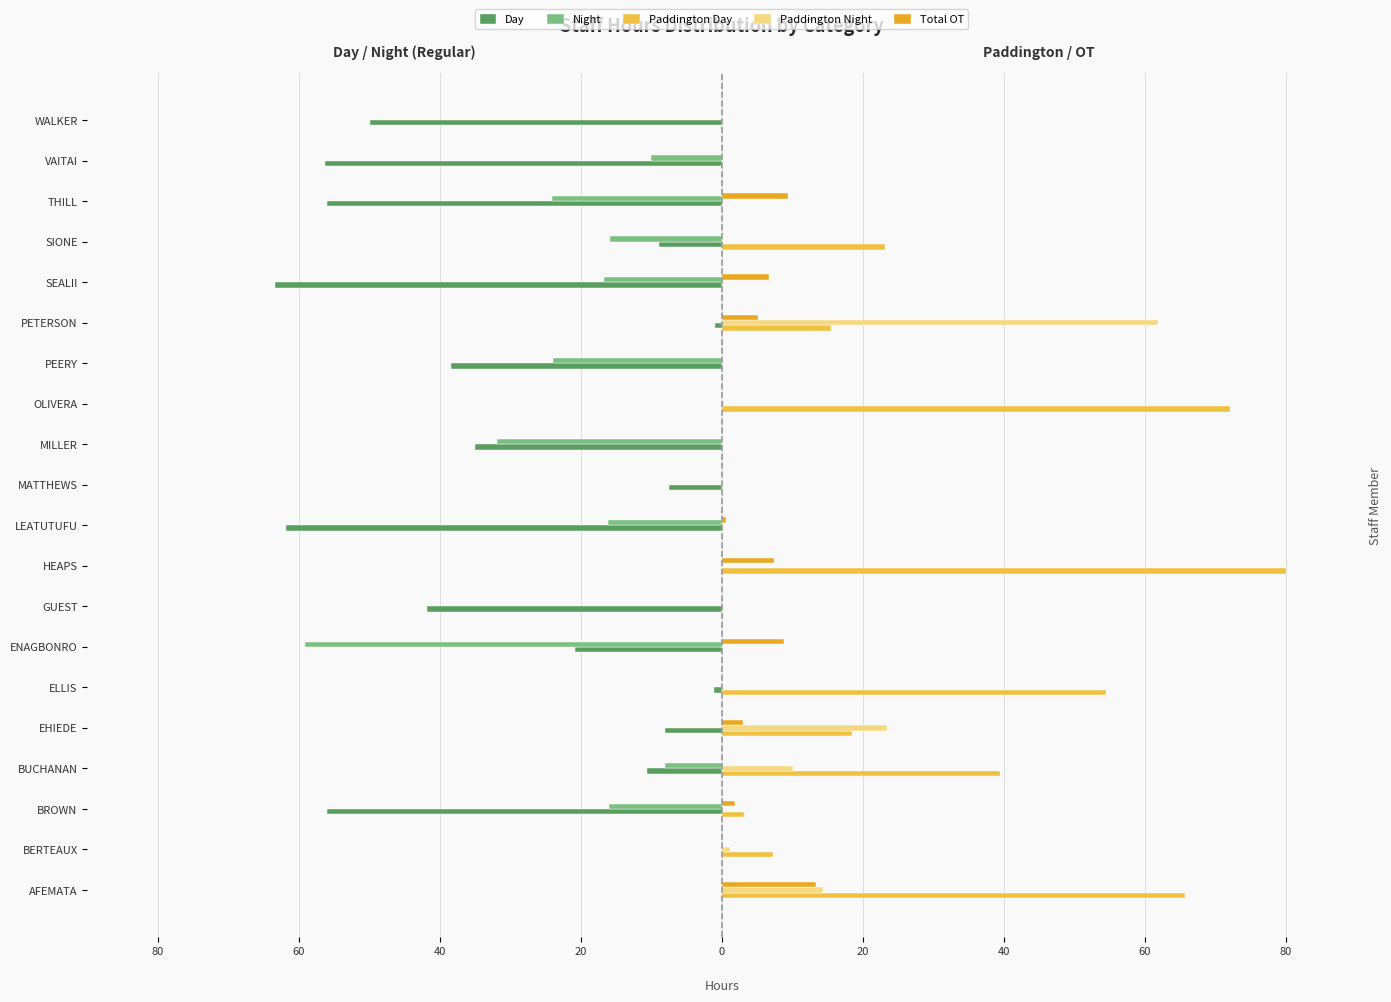

What are all the series names shown in the legend?

Day, Night, Paddington Day, Paddington Night, Total OT